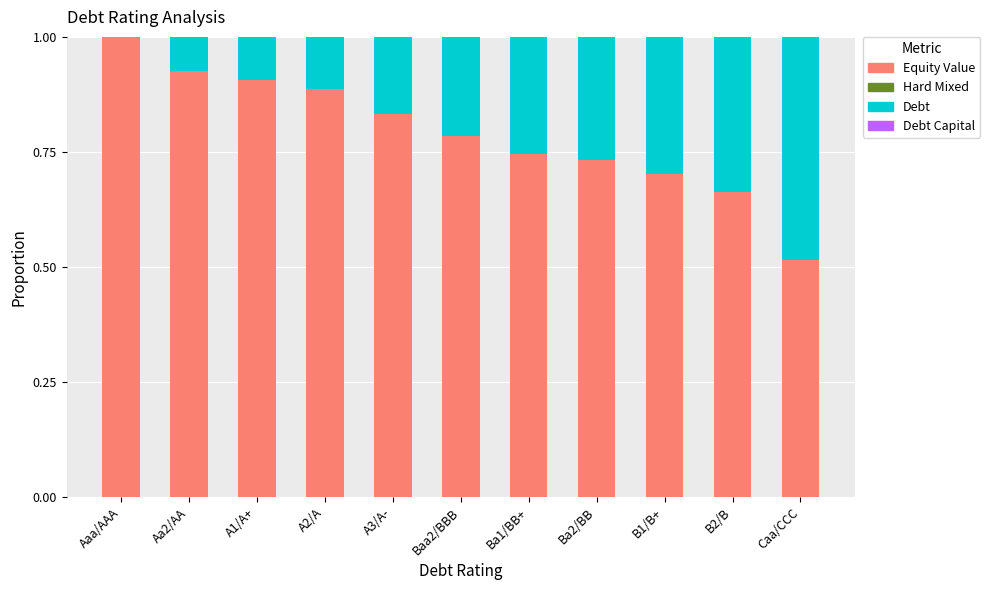

Which label corresponds to the smallest value in the chart?

Aaa/AAA